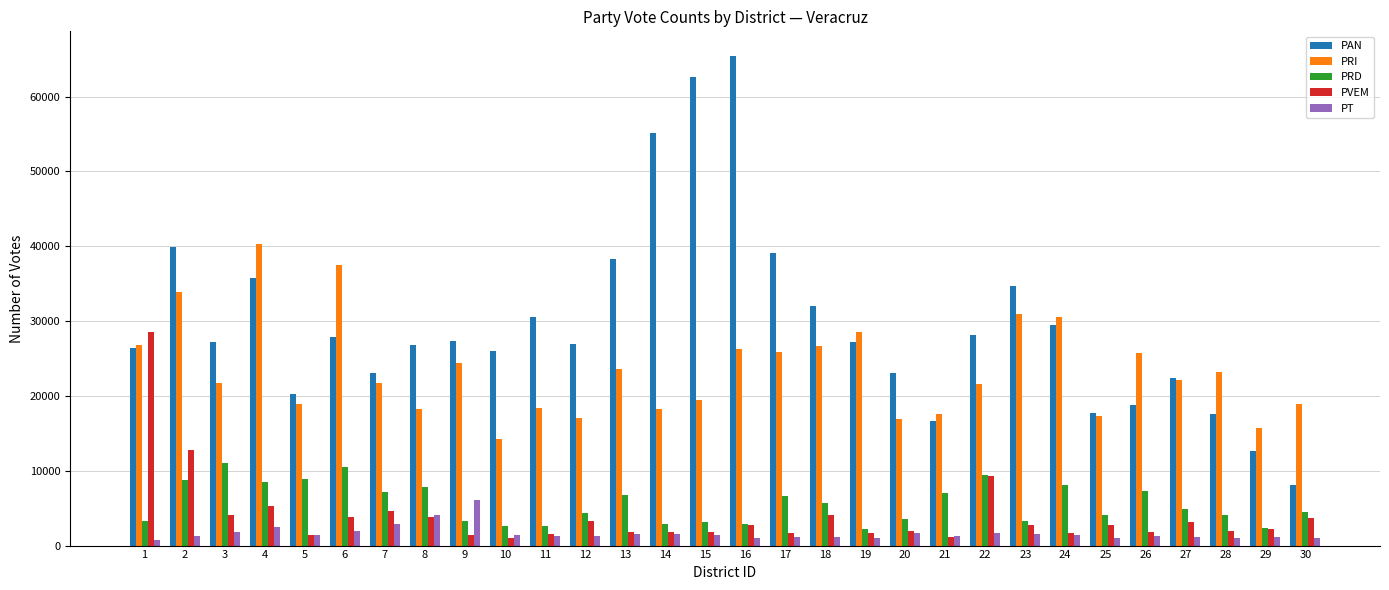

Rank the series by their maximum value, from highest to lowest.

PAN, PRI, PVEM, PRD, PT